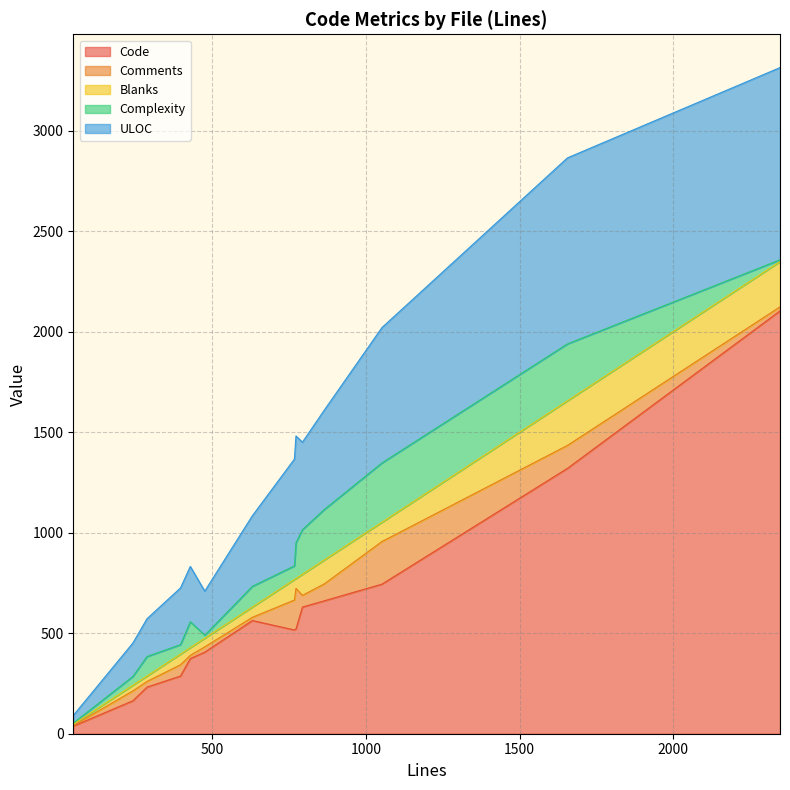

True or false: ULOC and Blanks cross at least once.

False